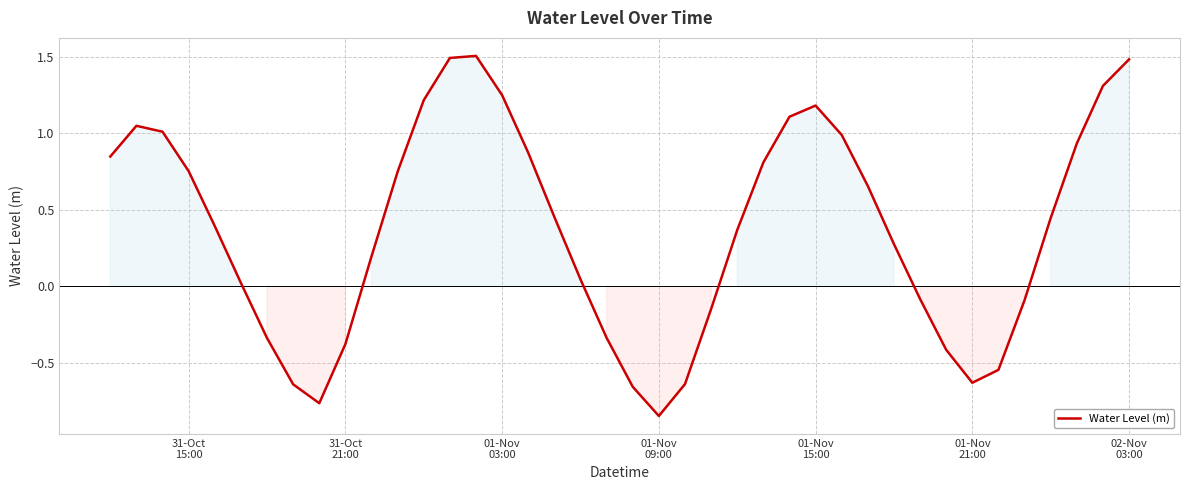

What is the difference between the maximum and minimum values?

2.4